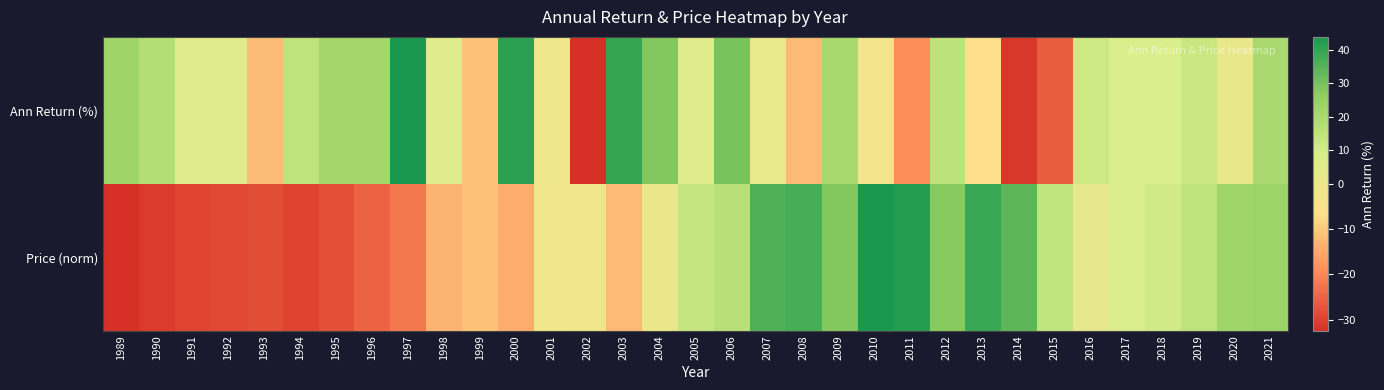

Which series has the largest total across all categories?

Ann Return (%)